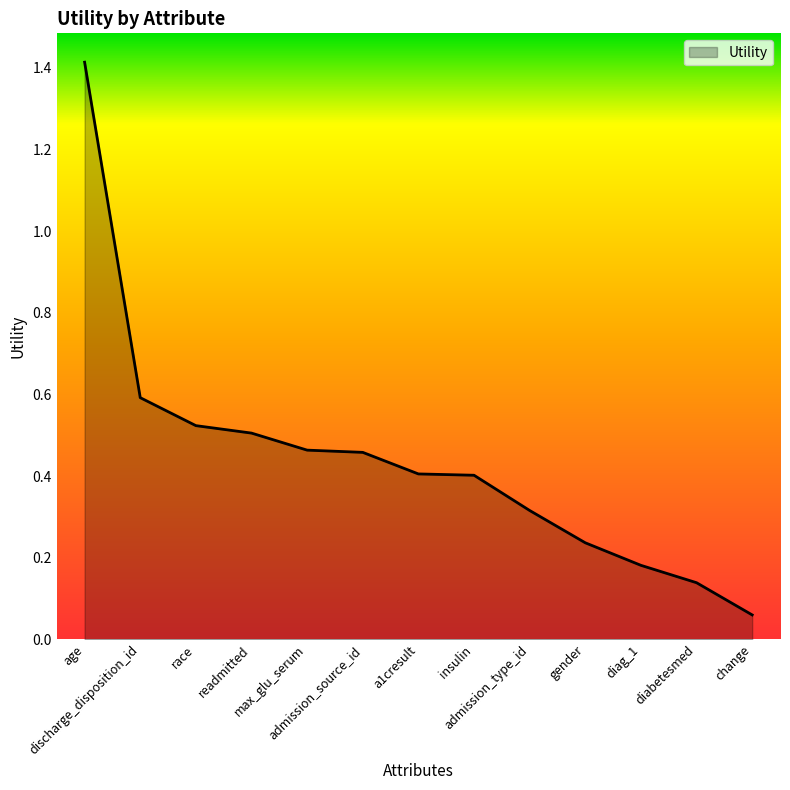

How many categories are shown in the chart?

13